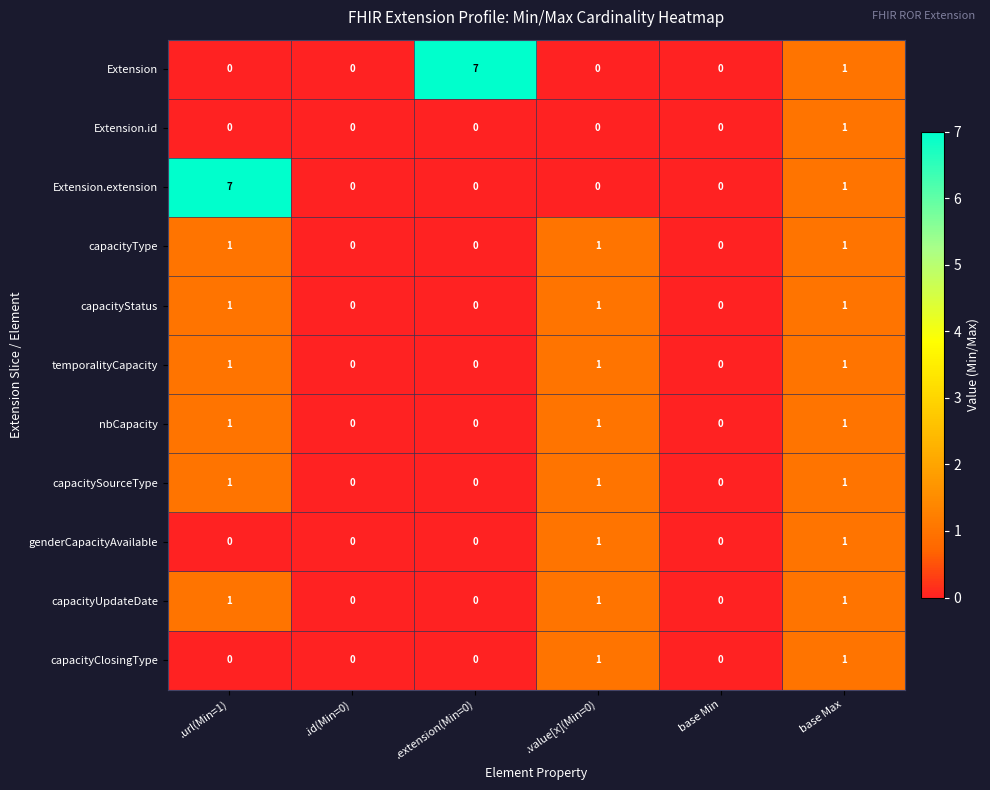

The Extension.extension series shows 3 at .id(Min=0). True or false?

False